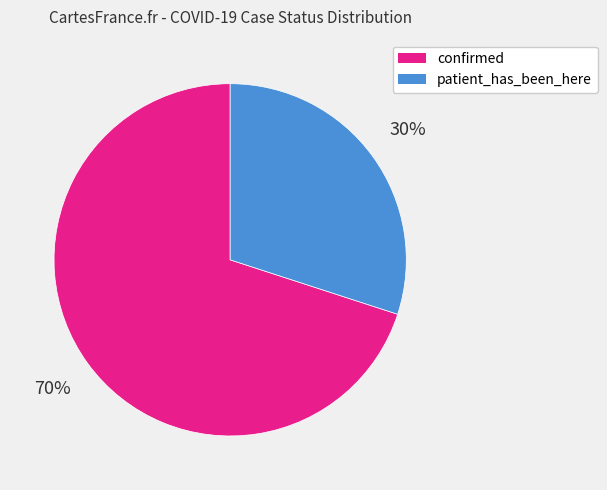

To the nearest percent, what is the average slice percentage?

50%